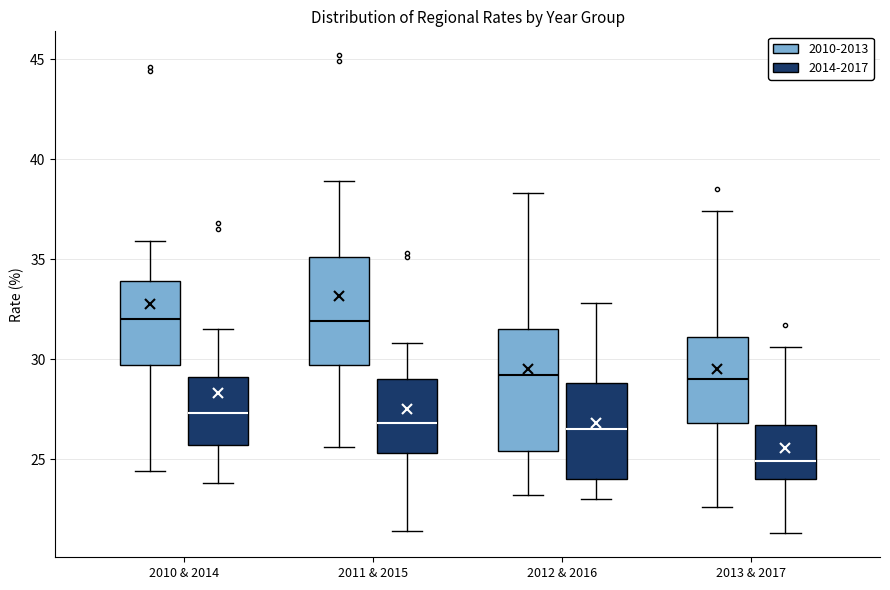

Reading left to right, transcribe this box plot: for each box, give where its median line is, the range the box spans, and where its two whiskers end, as read against the y-axis. The values are not printed on the chart, so give them approximately, as read against the axis.

2010 & 2014 (2010-2013): median 32.0, box 29.5 to 34.0, whiskers 24.5 to 36.0
2010 & 2014 (2014-2017): median 27.5, box 25.5 to 29.0, whiskers 24.0 to 31.5
2011 & 2015 (2010-2013): median 32.0, box 29.5 to 35.0, whiskers 25.5 to 39.0
2011 & 2015 (2014-2017): median 27.0, box 25.5 to 29.0, whiskers 21.5 to 31.0
2012 & 2016 (2010-2013): median 29.0, box 25.5 to 31.5, whiskers 23.0 to 38.5
2012 & 2016 (2014-2017): median 26.5, box 24.0 to 29.0, whiskers 23.0 to 33.0
2013 & 2017 (2010-2013): median 29.0, box 27.0 to 31.0, whiskers 22.5 to 37.5
2013 & 2017 (2014-2017): median 25.0, box 24.0 to 26.5, whiskers 21.5 to 30.5